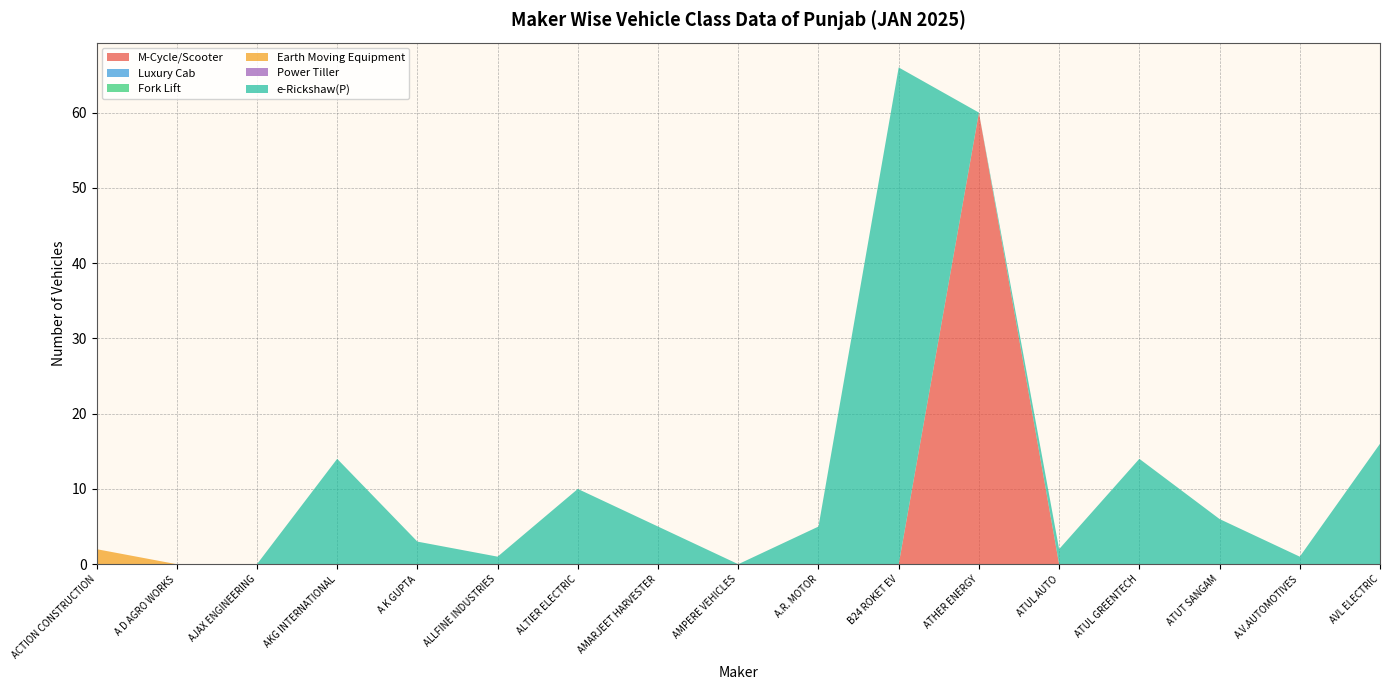

Reading right to left, what are all the values shown in this chart?

M-Cycle/Scooter: AVL ELECTRIC=0	A.V.AUTOMOTIVES=0	ATUT SANGAM=0	ATUL GREENTECH=0	ATUL AUTO=0	ATHER ENERGY=60	B24 ROKET EV=0	A.R. MOTOR=0	AMPERE VEHICLES=0	AMARJEET HARVESTER=0	ALTIER ELECTRIC=0	ALLFINE INDUSTRIES=0	A K GUPTA=0	AKG INTERNATIONAL=0	AJAX ENGINEERING=0	A D AGRO WORKS=0	ACTION CONSTRUCTION=0
Luxury Cab: AVL ELECTRIC=0	A.V.AUTOMOTIVES=0	ATUT SANGAM=0	ATUL GREENTECH=0	ATUL AUTO=0	ATHER ENERGY=0	B24 ROKET EV=0	A.R. MOTOR=0	AMPERE VEHICLES=0	AMARJEET HARVESTER=0	ALTIER ELECTRIC=0	ALLFINE INDUSTRIES=0	A K GUPTA=0	AKG INTERNATIONAL=0	AJAX ENGINEERING=0	A D AGRO WORKS=0	ACTION CONSTRUCTION=0
Fork Lift: AVL ELECTRIC=0	A.V.AUTOMOTIVES=0	ATUT SANGAM=0	ATUL GREENTECH=0	ATUL AUTO=0	ATHER ENERGY=0	B24 ROKET EV=0	A.R. MOTOR=0	AMPERE VEHICLES=0	AMARJEET HARVESTER=0	ALTIER ELECTRIC=0	ALLFINE INDUSTRIES=0	A K GUPTA=0	AKG INTERNATIONAL=0	AJAX ENGINEERING=0	A D AGRO WORKS=0	ACTION CONSTRUCTION=0
Earth Moving Equipment: AVL ELECTRIC=0	A.V.AUTOMOTIVES=0	ATUT SANGAM=0	ATUL GREENTECH=0	ATUL AUTO=0	ATHER ENERGY=0	B24 ROKET EV=0	A.R. MOTOR=0	AMPERE VEHICLES=0	AMARJEET HARVESTER=0	ALTIER ELECTRIC=0	ALLFINE INDUSTRIES=0	A K GUPTA=0	AKG INTERNATIONAL=0	AJAX ENGINEERING=0	A D AGRO WORKS=0	ACTION CONSTRUCTION=2
Power Tiller: AVL ELECTRIC=0	A.V.AUTOMOTIVES=0	ATUT SANGAM=0	ATUL GREENTECH=0	ATUL AUTO=0	ATHER ENERGY=0	B24 ROKET EV=0	A.R. MOTOR=0	AMPERE VEHICLES=0	AMARJEET HARVESTER=0	ALTIER ELECTRIC=0	ALLFINE INDUSTRIES=0	A K GUPTA=0	AKG INTERNATIONAL=0	AJAX ENGINEERING=0	A D AGRO WORKS=0	ACTION CONSTRUCTION=0
e-Rickshaw(P): AVL ELECTRIC=16	A.V.AUTOMOTIVES=1	ATUT SANGAM=6	ATUL GREENTECH=14	ATUL AUTO=2	ATHER ENERGY=0	B24 ROKET EV=66	A.R. MOTOR=5	AMPERE VEHICLES=0	AMARJEET HARVESTER=5	ALTIER ELECTRIC=10	ALLFINE INDUSTRIES=1	A K GUPTA=3	AKG INTERNATIONAL=14	AJAX ENGINEERING=0	A D AGRO WORKS=0	ACTION CONSTRUCTION=0